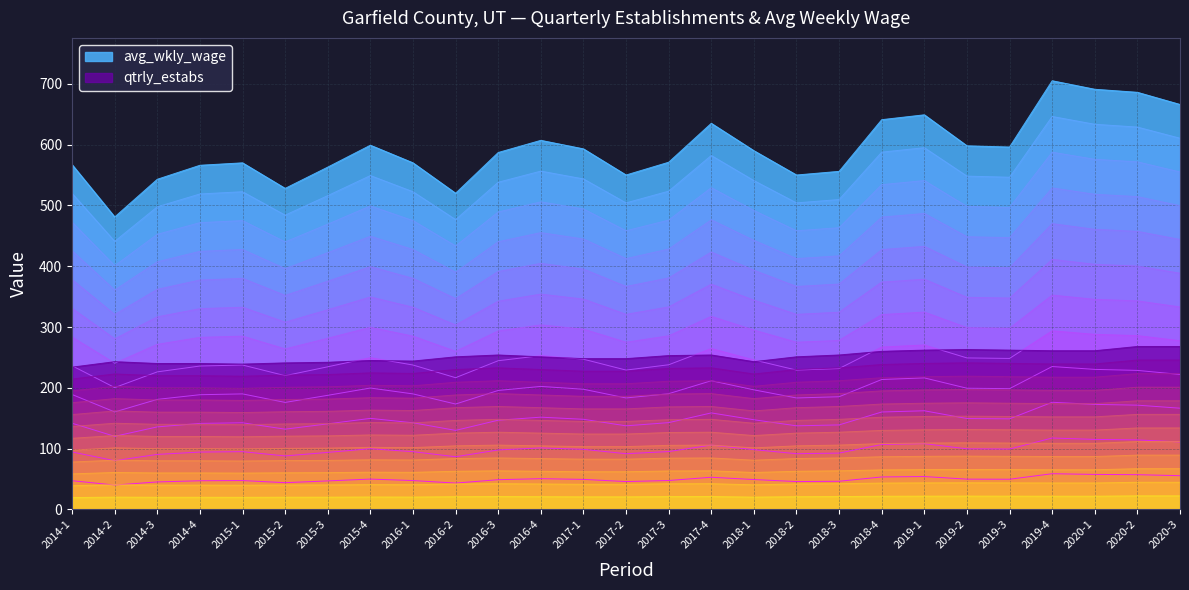

List the series in order of their overall mean, highest first.

avg_wkly_wage, qtrly_estabs